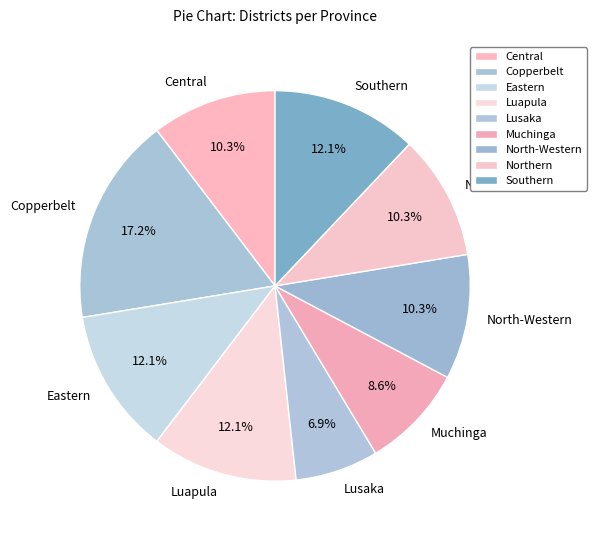

What percentage is the North-Western slice, to the nearest percent?

10%